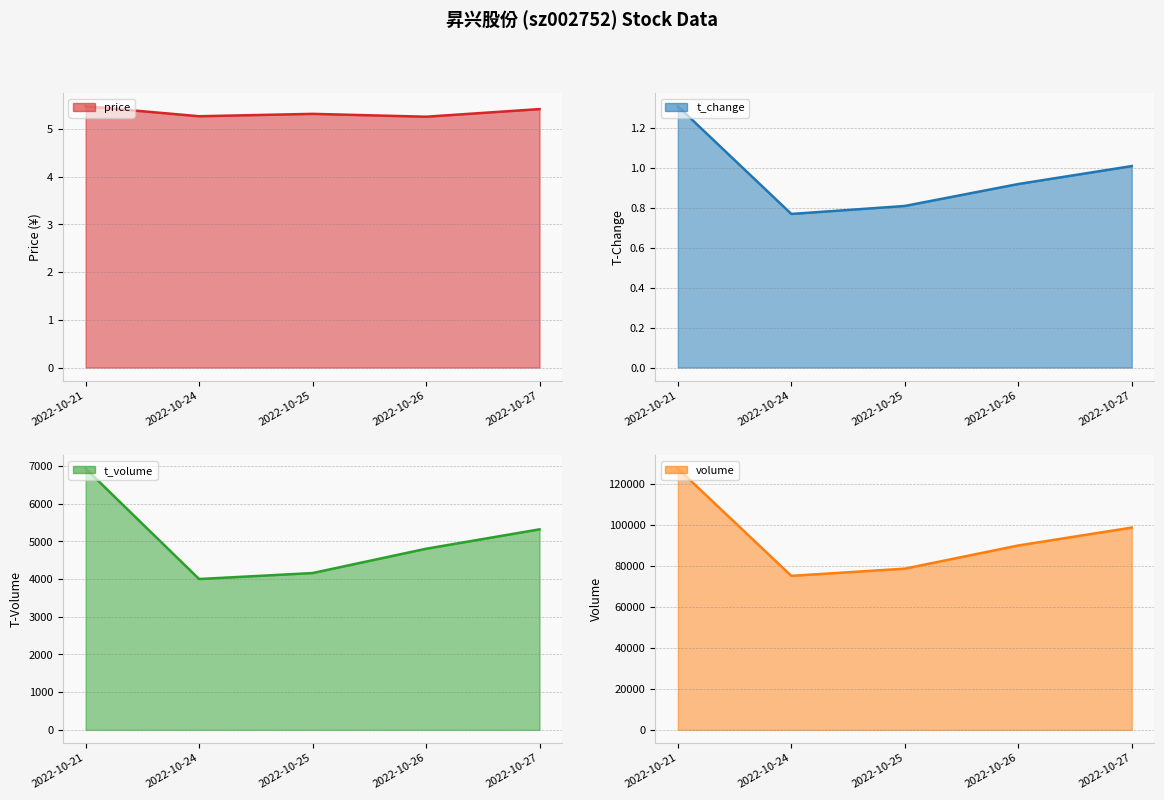

Which series has the largest total across all categories?

volume